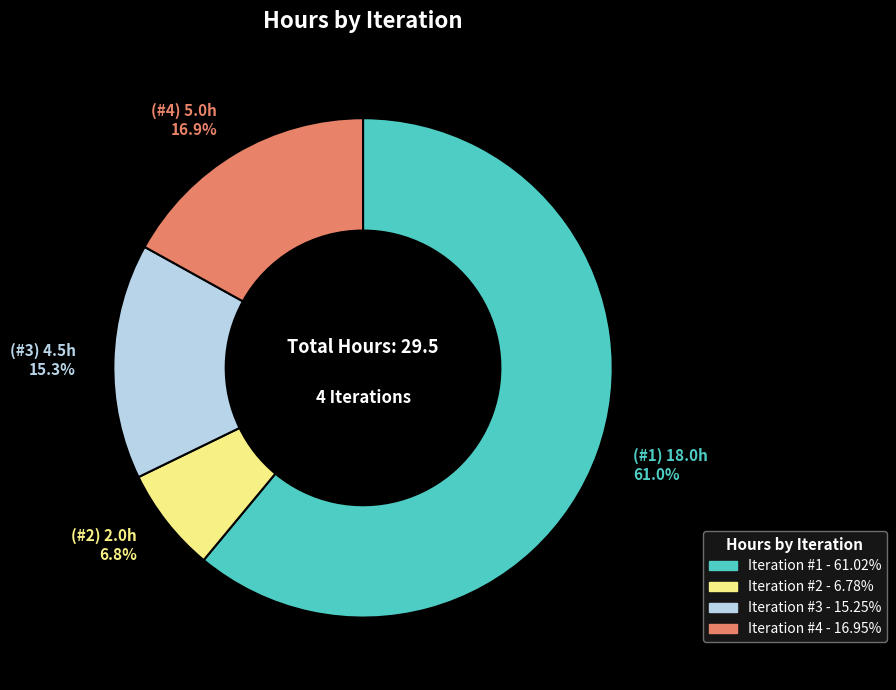

Is there a majority slice in this chart?

Yes